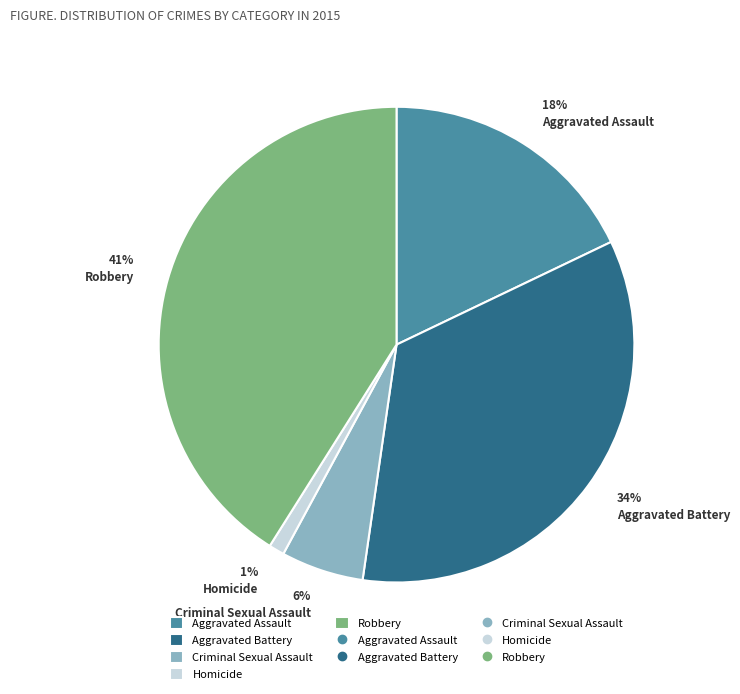

Rank the categories by value from highest to lowest.

Robbery, Aggravated Battery, Aggravated Assault, Criminal Sexual Assault, Homicide